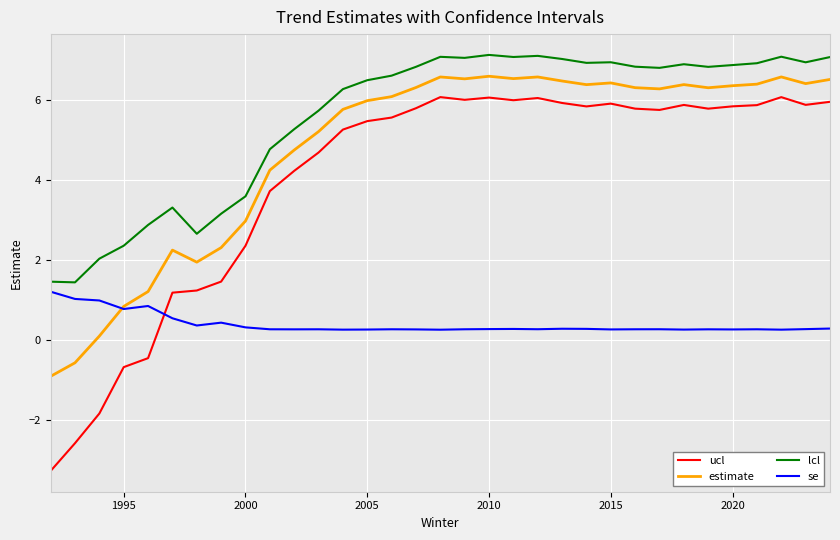

Which series has the largest total across all categories?

lcl